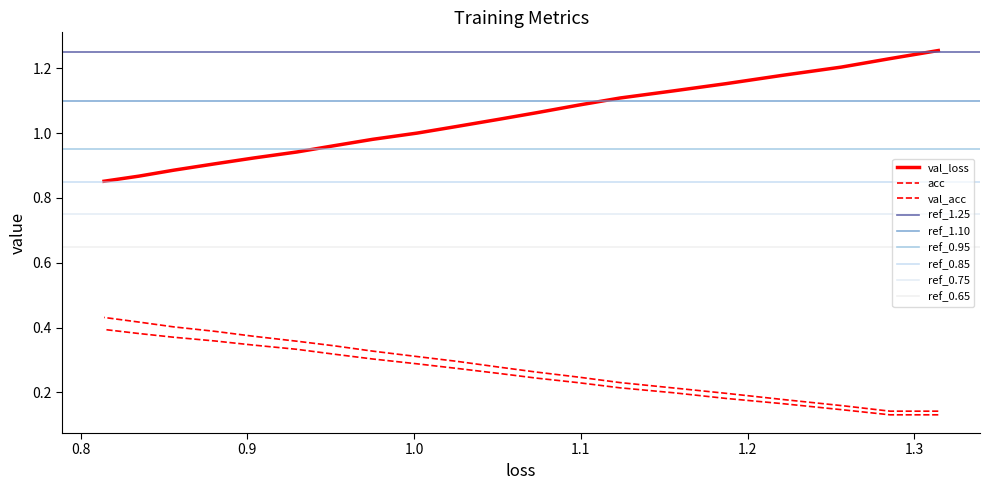

At how many categories does at least one series exceed 0?

20